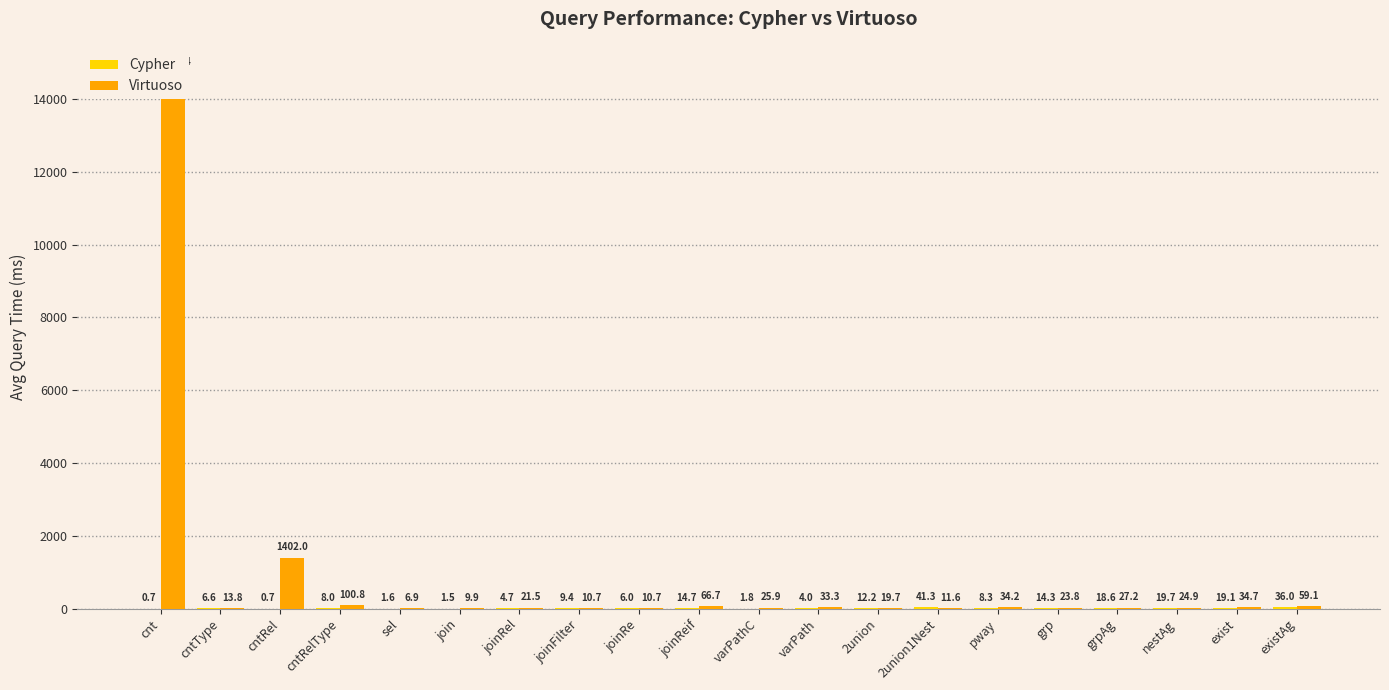

List the labels in order of Cypher value, smallest first.

cntRel, cnt, join, sel, varPathC, varPath, joinRel, joinRe, cntType, cntRelType, pway, joinFilter, 2union, grp, joinReif, grpAg, exist, nestAg, existAg, 2union1Nest